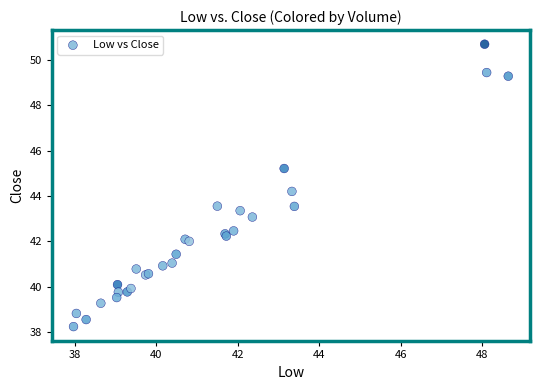

What Y value in the scatter plot is closest to 44?

44.2